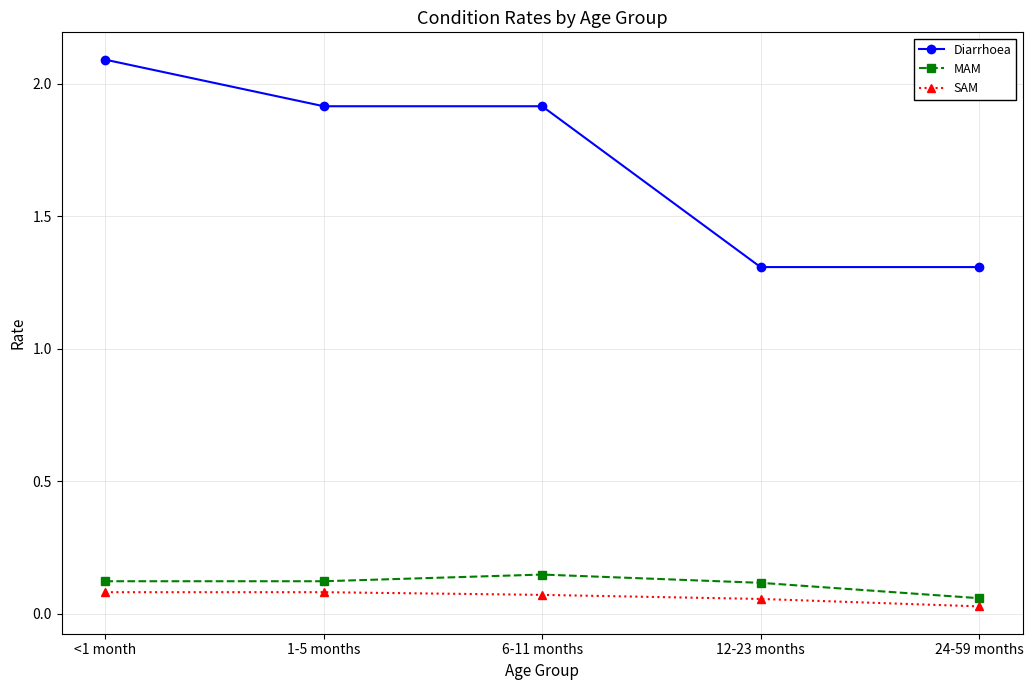

True or false: Diarrhoea and MAM cross at least once.

False